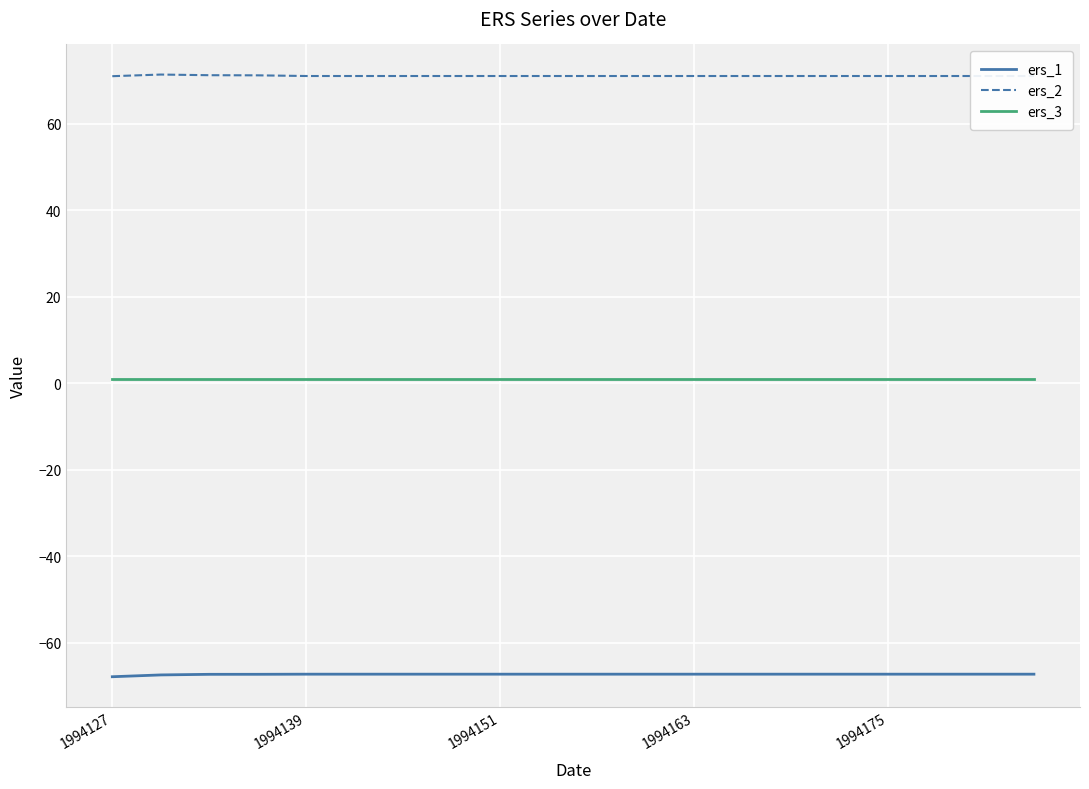

True or false: ers_1 and ers_2 cross at least once.

False